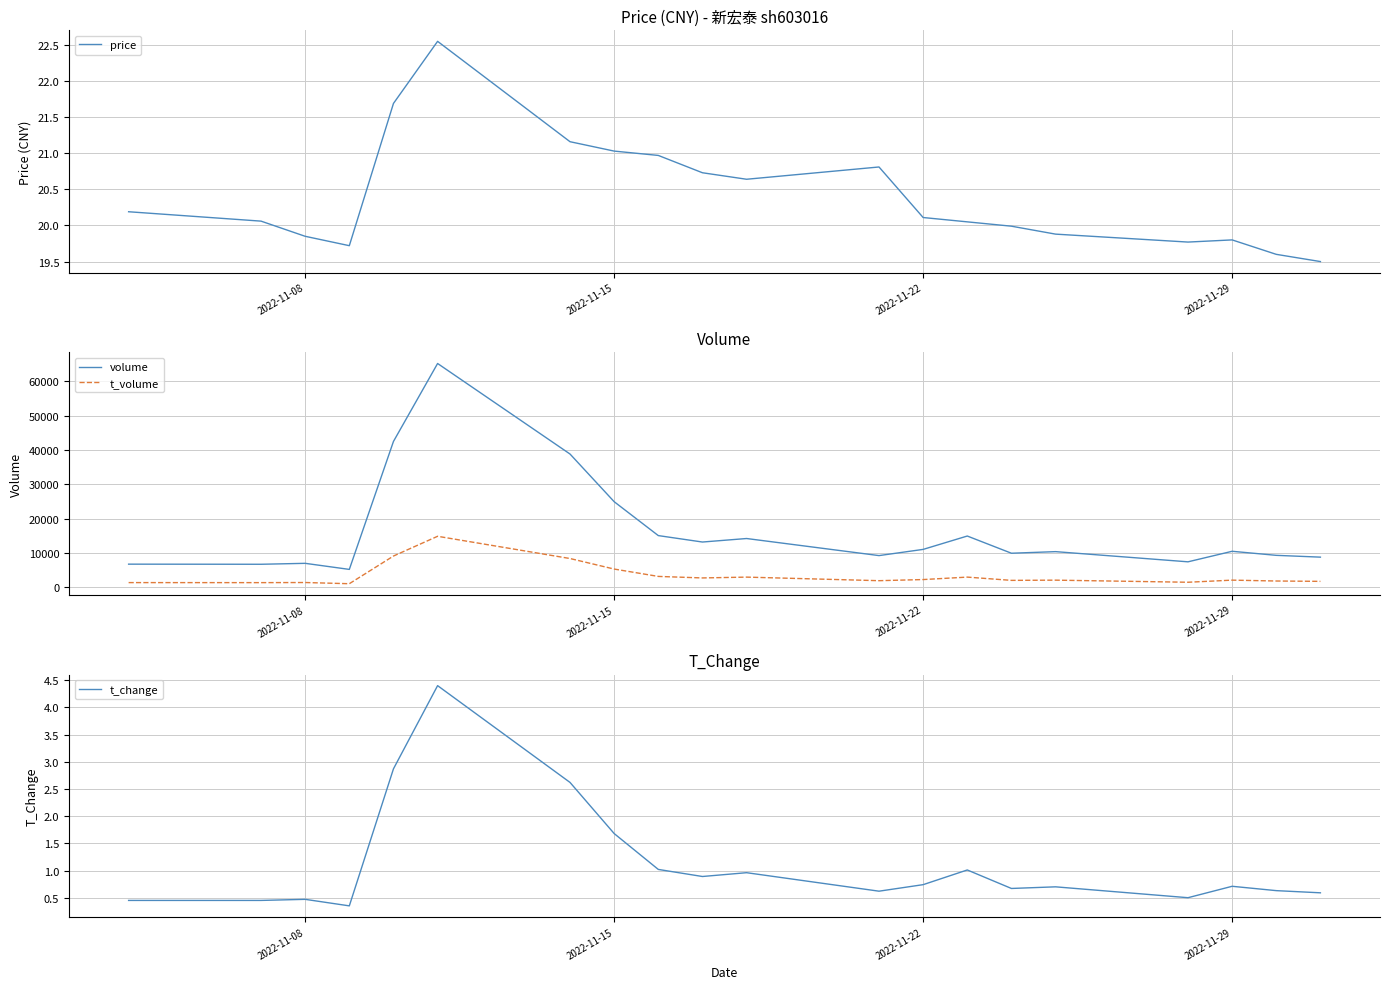

How many values in the volume series are below 10476?

10